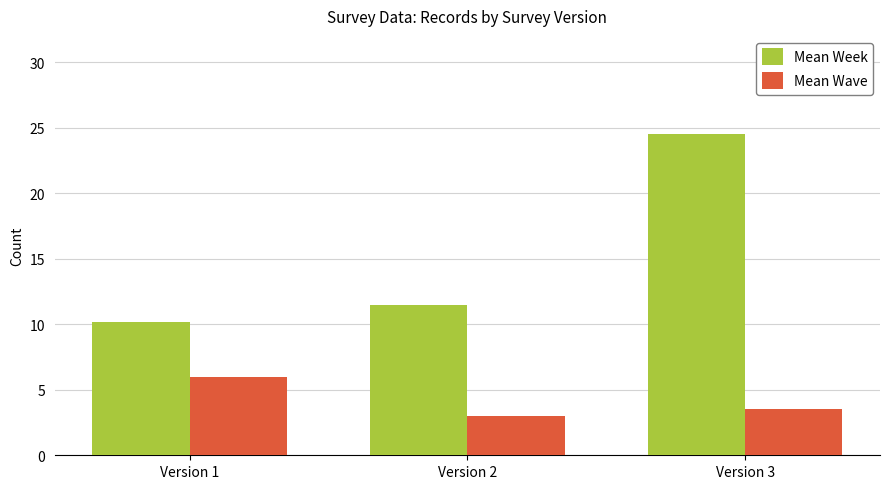

At which category is the sum across all series the highest?

Version 3